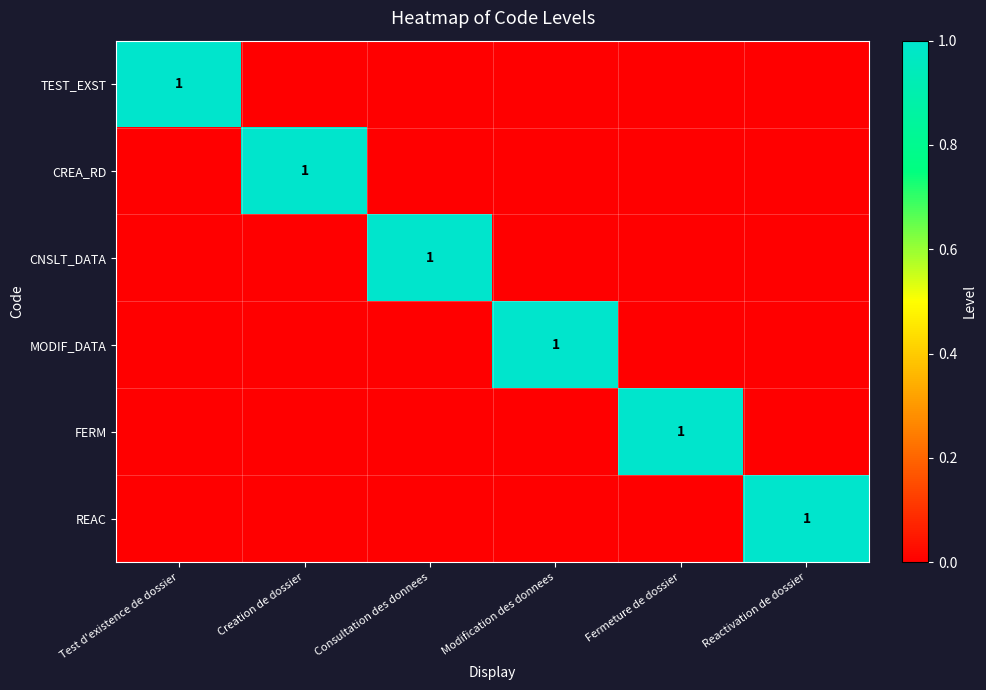

Count the number of categories in the chart.

6